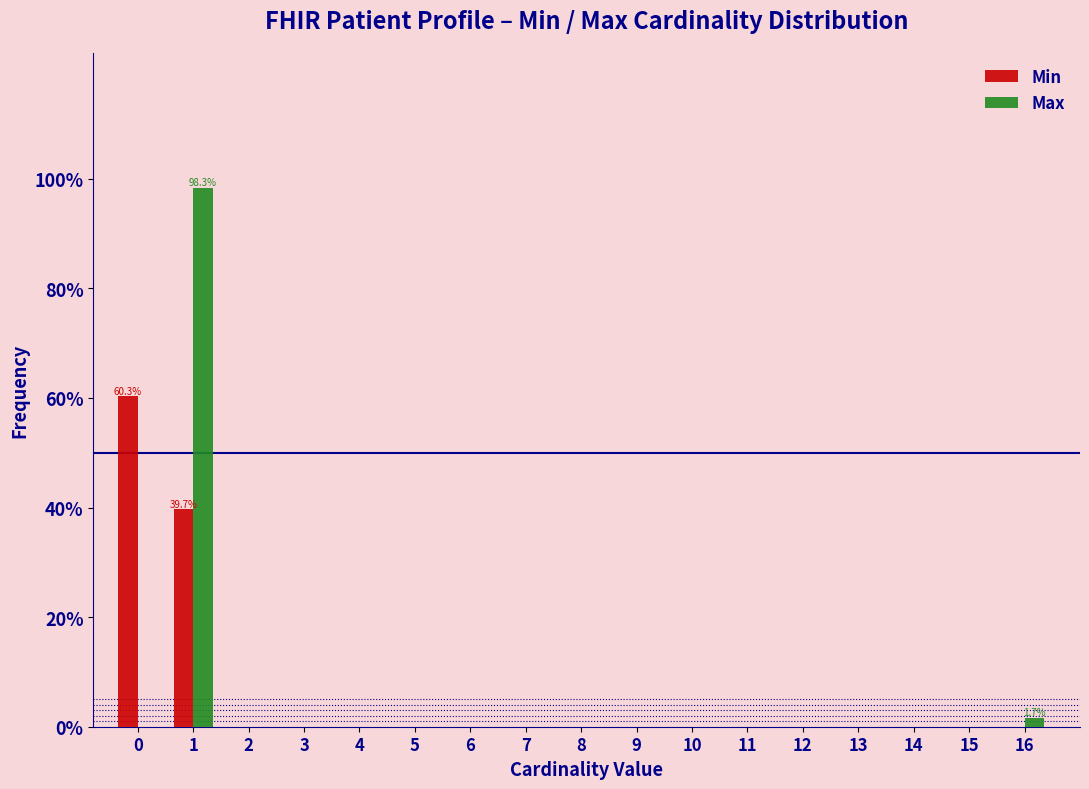

What is the sum of all Max values?

100.0